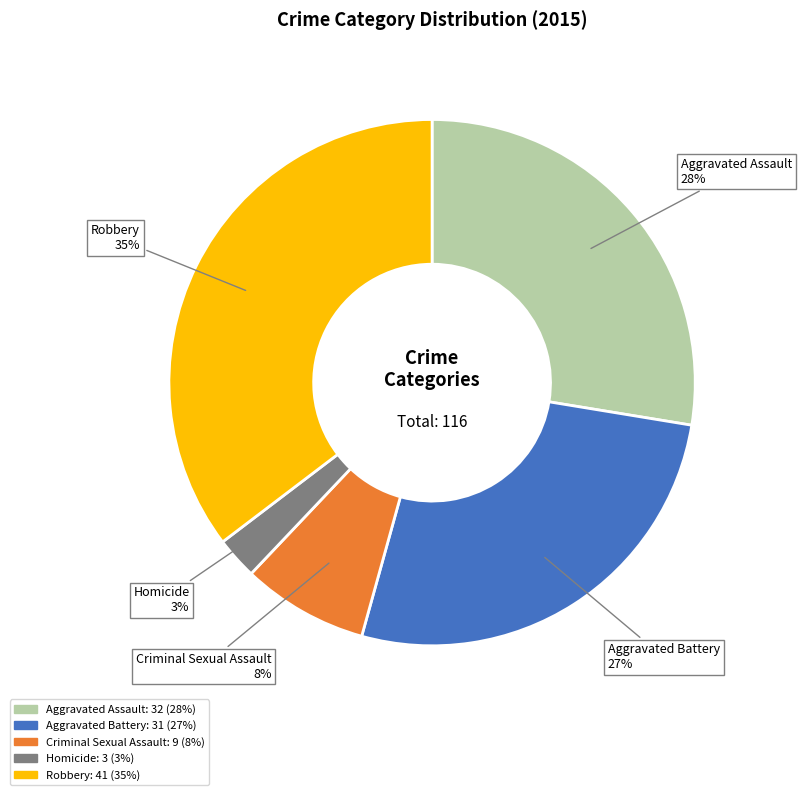

Which slice is the largest?

Robbery